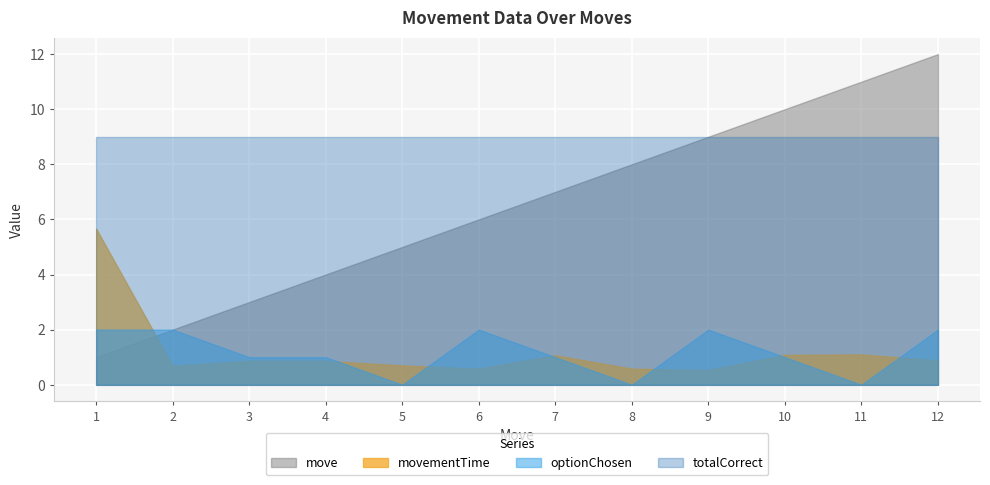

Where does the move series first go above 7?

8